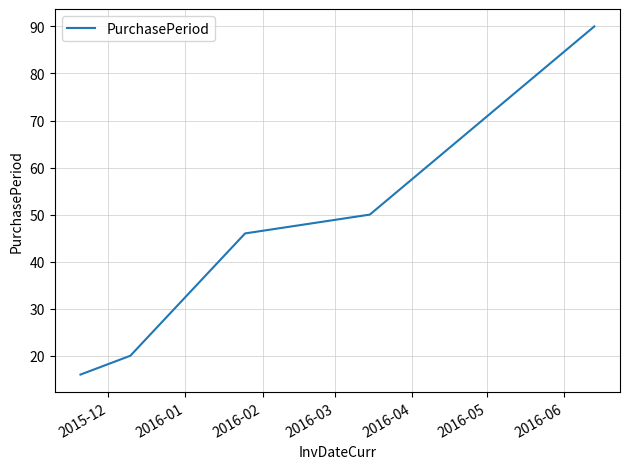

True or false: the data has more than 2 interior local peaks.

False